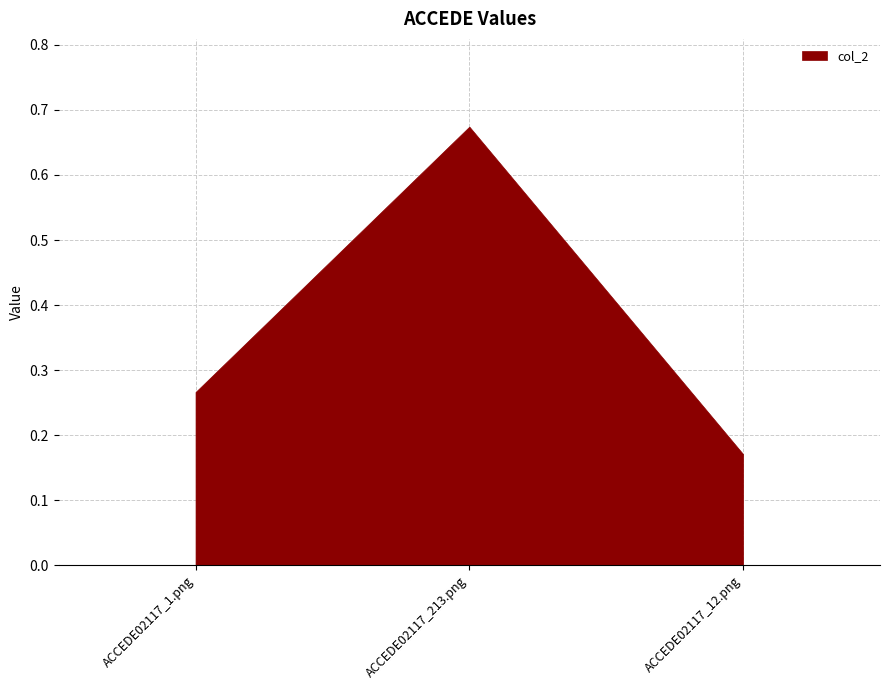

List the labels in order of value, largest first.

ACCEDE02117_213.png, ACCEDE02117_1.png, ACCEDE02117_12.png